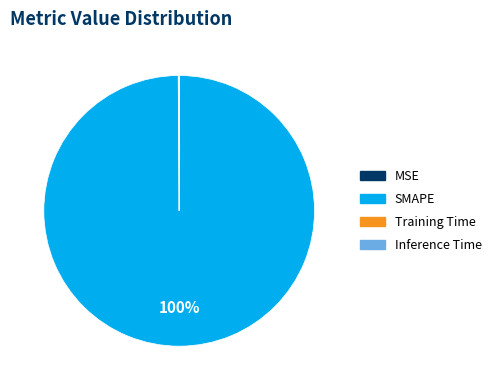

Which slice is the largest?

SMAPE